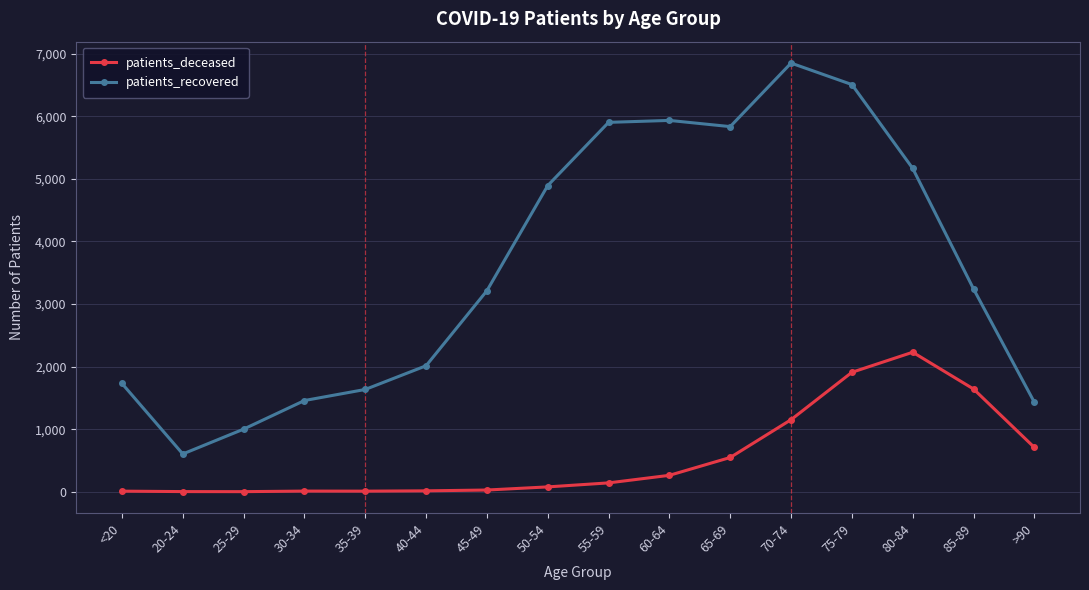

List the series in order of their peak value, highest first.

patients_recovered, patients_deceased